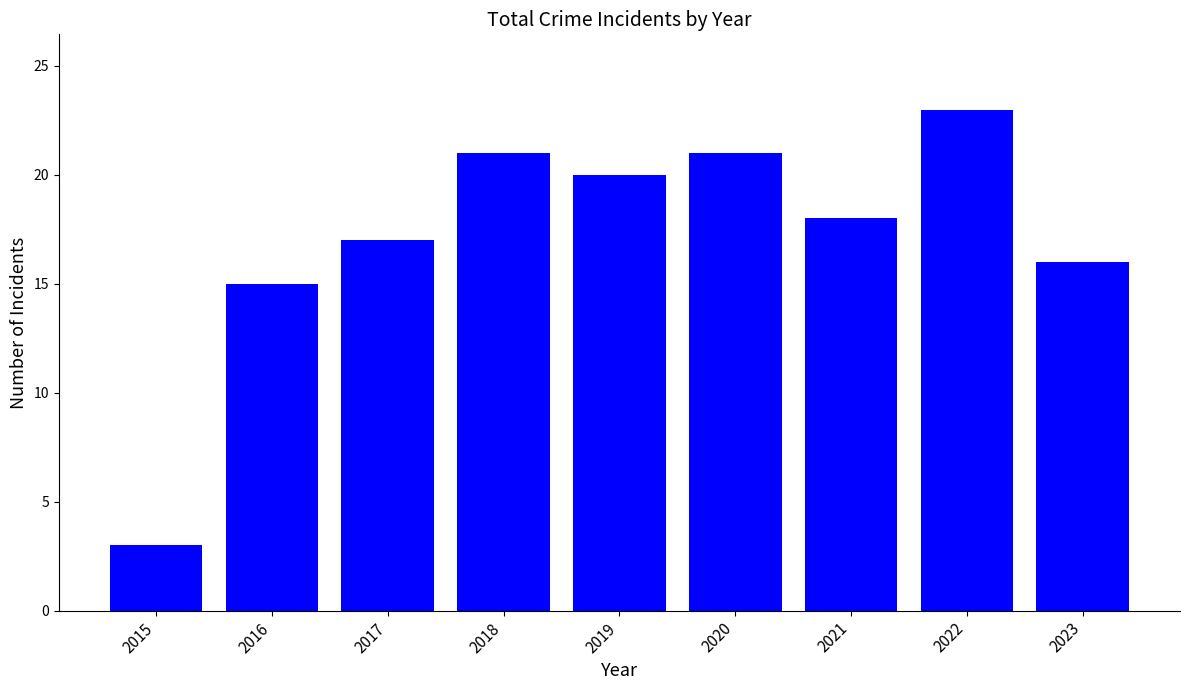

What is the difference between the maximum and minimum values?

20